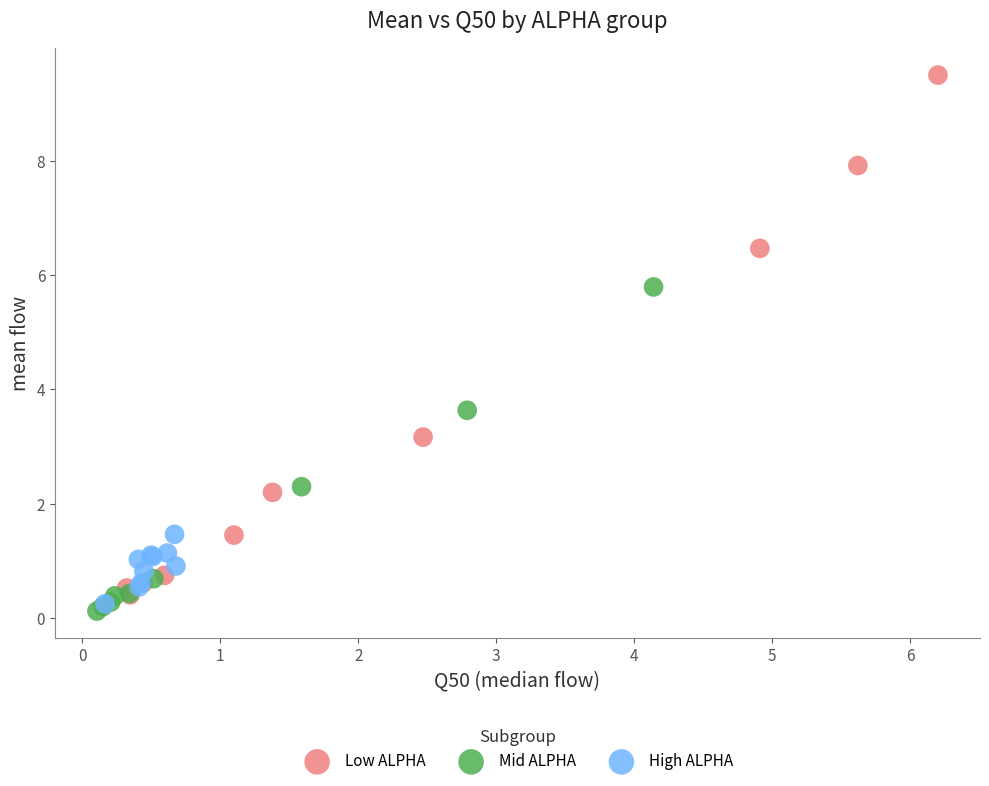

Which series has the largest Y range (max minus min)?

Low ALPHA